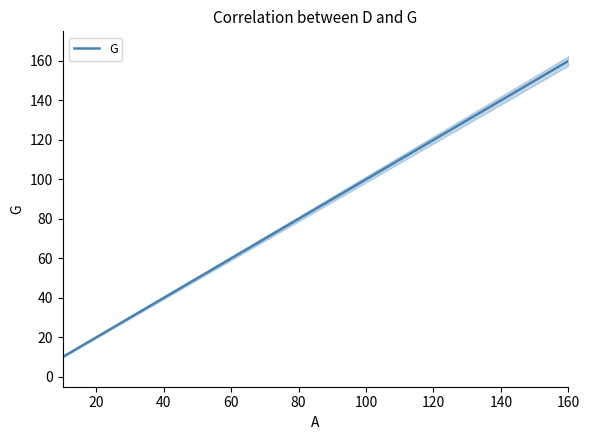

The value of G at 60 is 18. True or false?

False